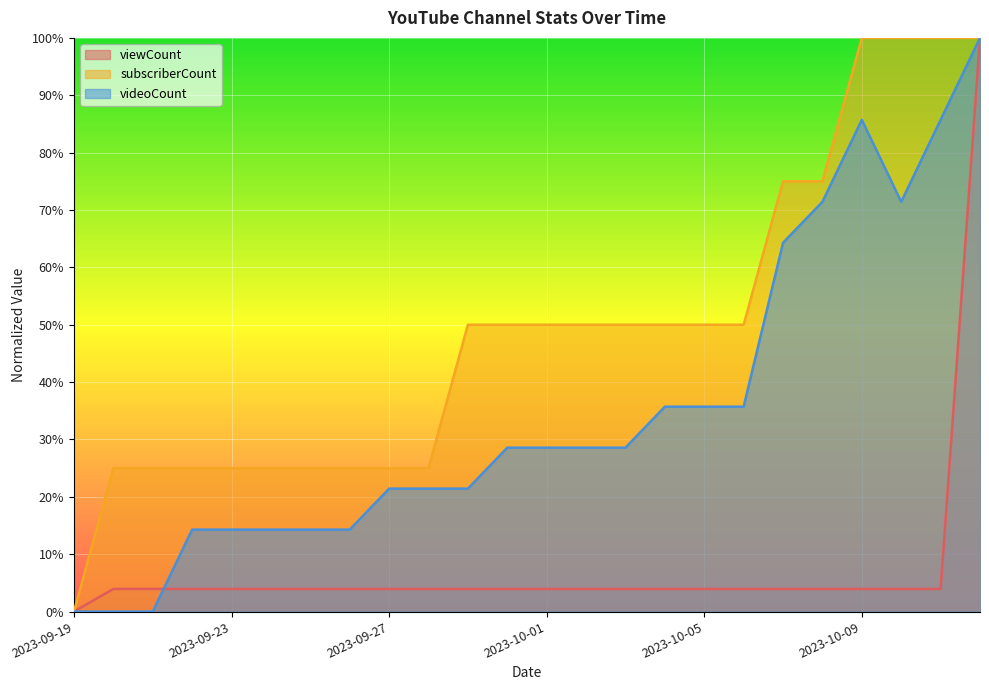

What is the label of the 24th point from the right?

2023-09-19